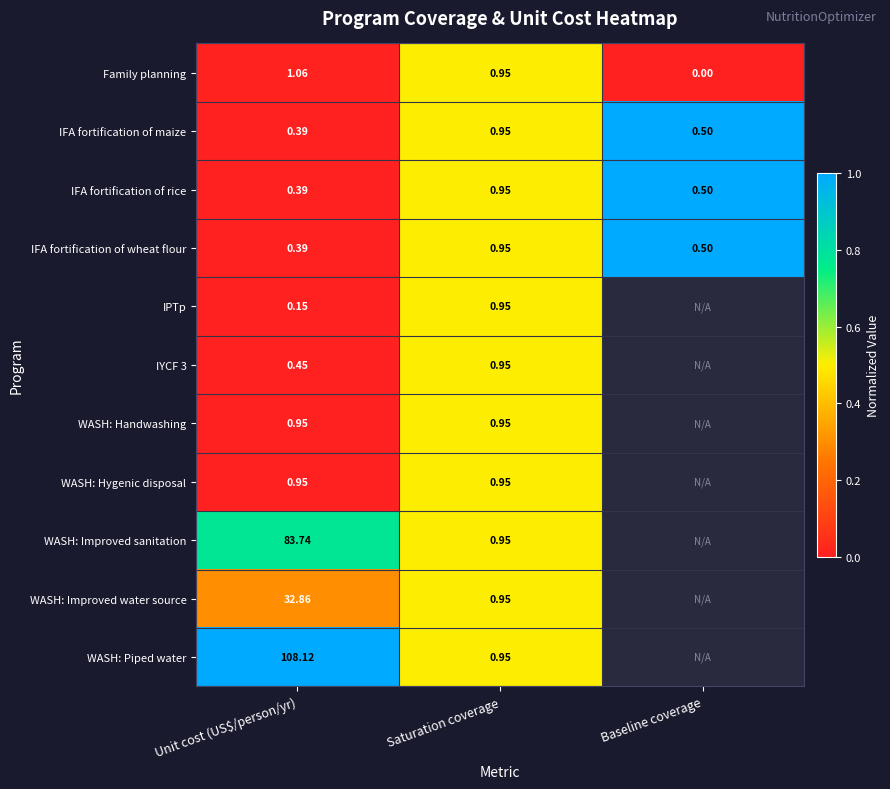

Is the value of IFA fortification of wheat flour at Baseline coverage greater than the value of IPTp at Saturation coverage?

No